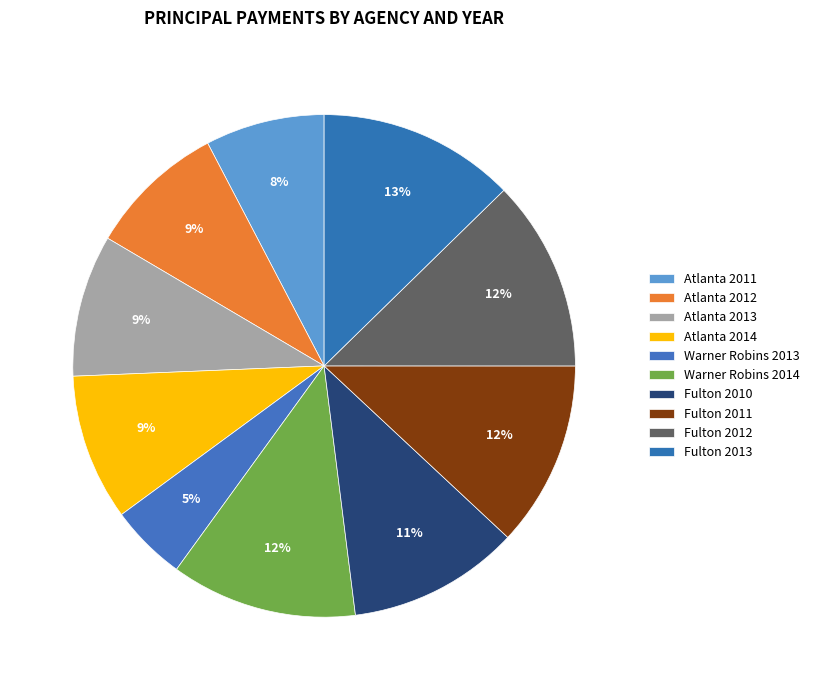

Combined, what portion of the pie is Atlanta 2014 and Fulton 2012?

21.7%